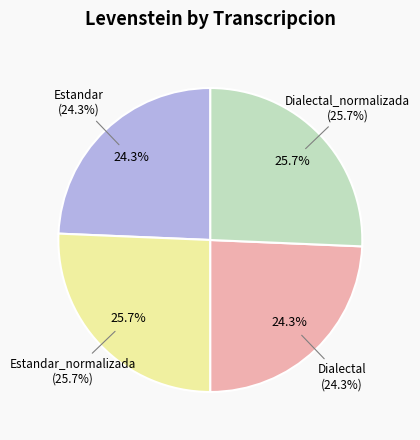

To the nearest percent, what is the difference between the largest and smallest slice percentages?

1%